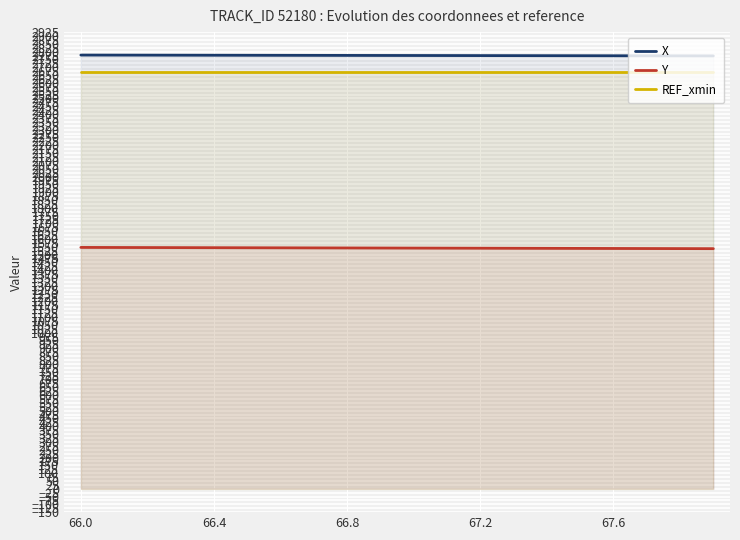

What value does the REF_xmin series have at 13?

2672.5